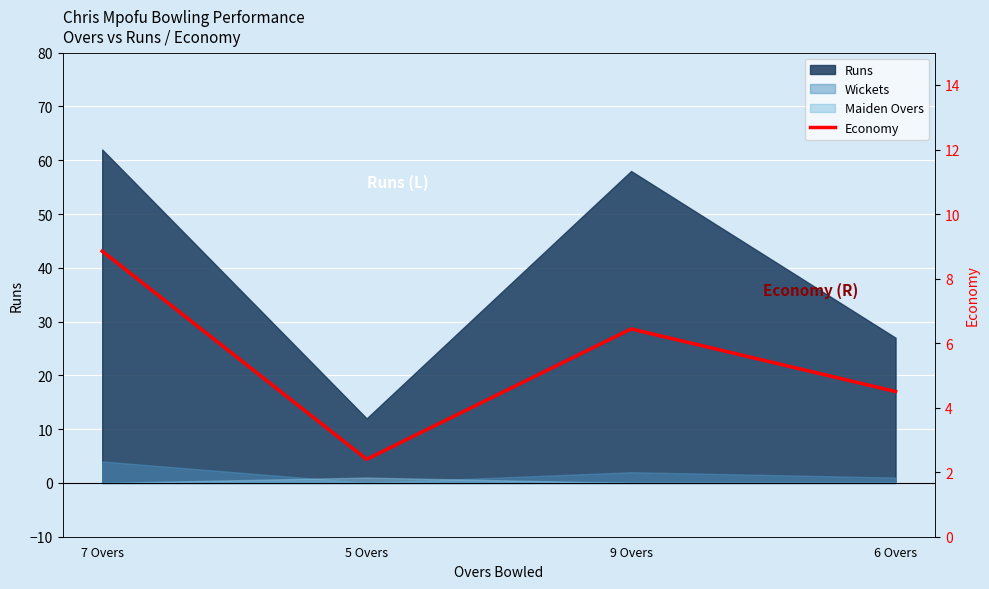

The chart shows a value of 4.5 at 6 Overs. True or false?

True